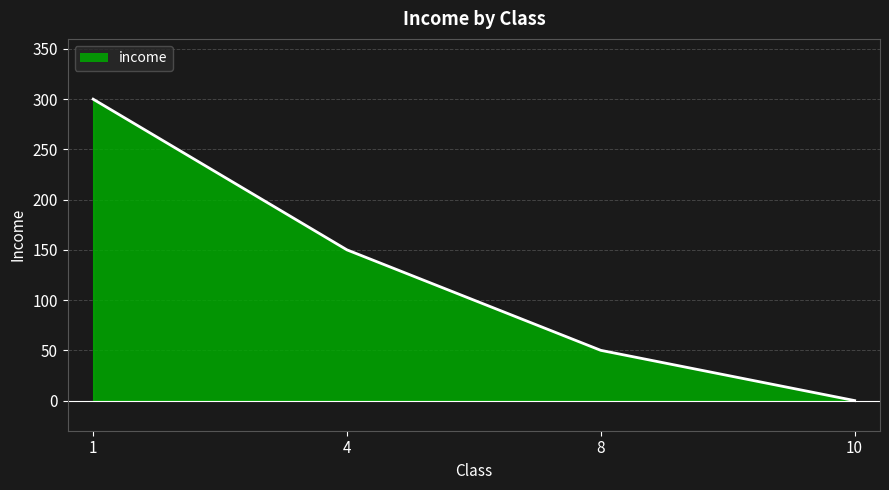

Which category has the lowest value across all series?

10